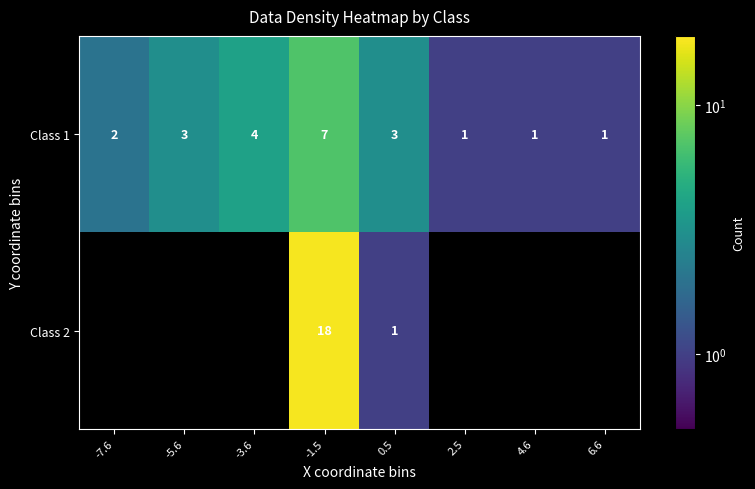

What is the difference between the maximum and minimum values in the Class 1 series?

6